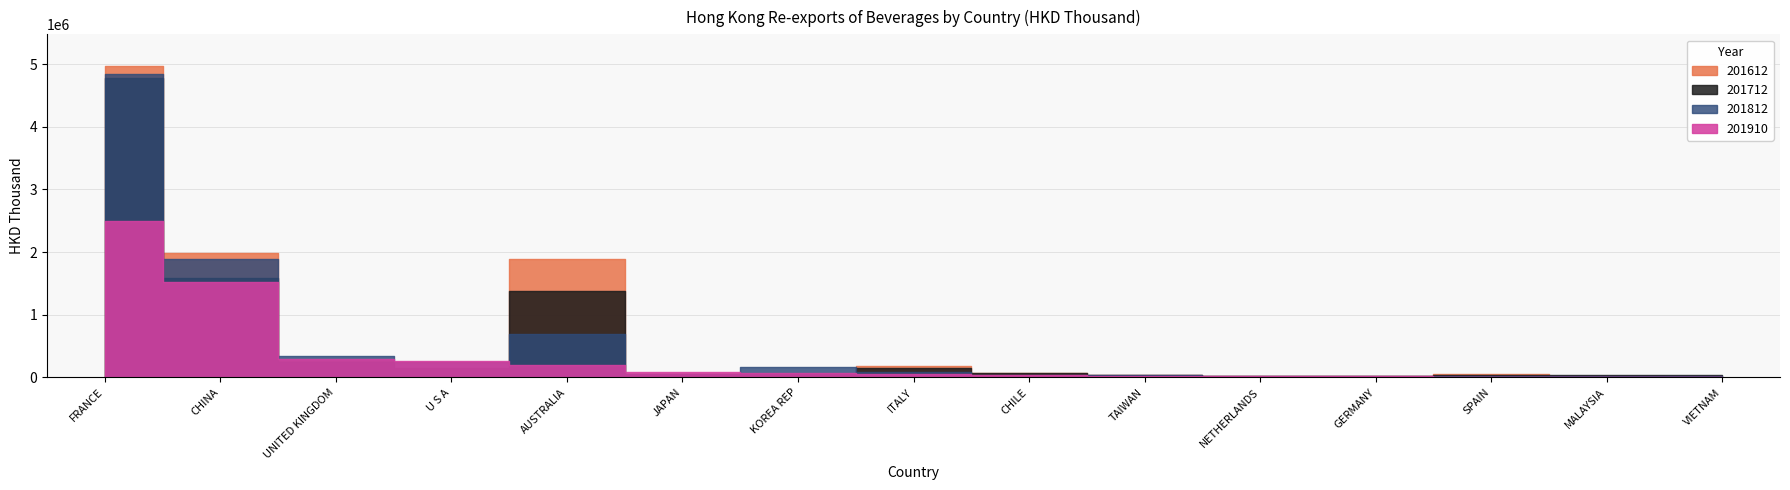

How many lines are shown in the chart?

4